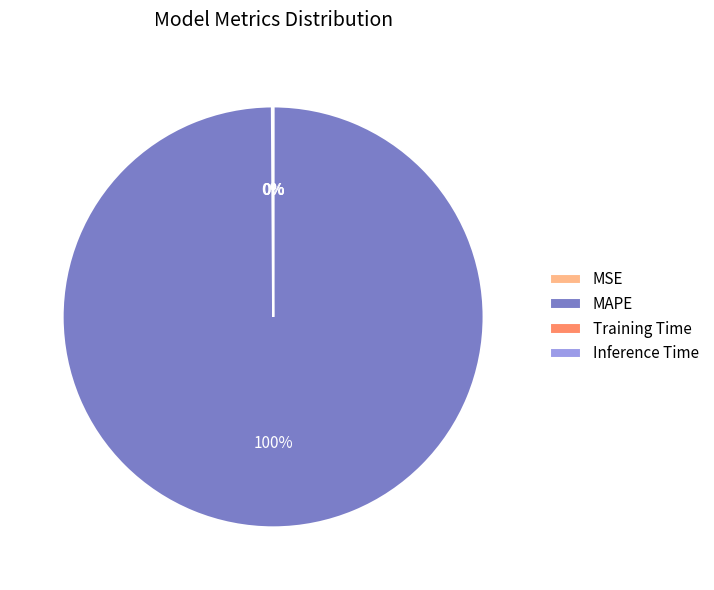

To the nearest percent, what portion does MAPE represent?

100%